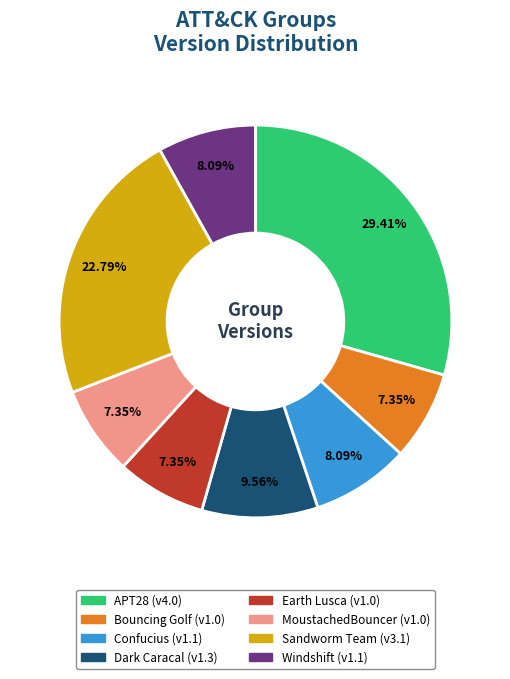

Does any single category account for the majority?

No